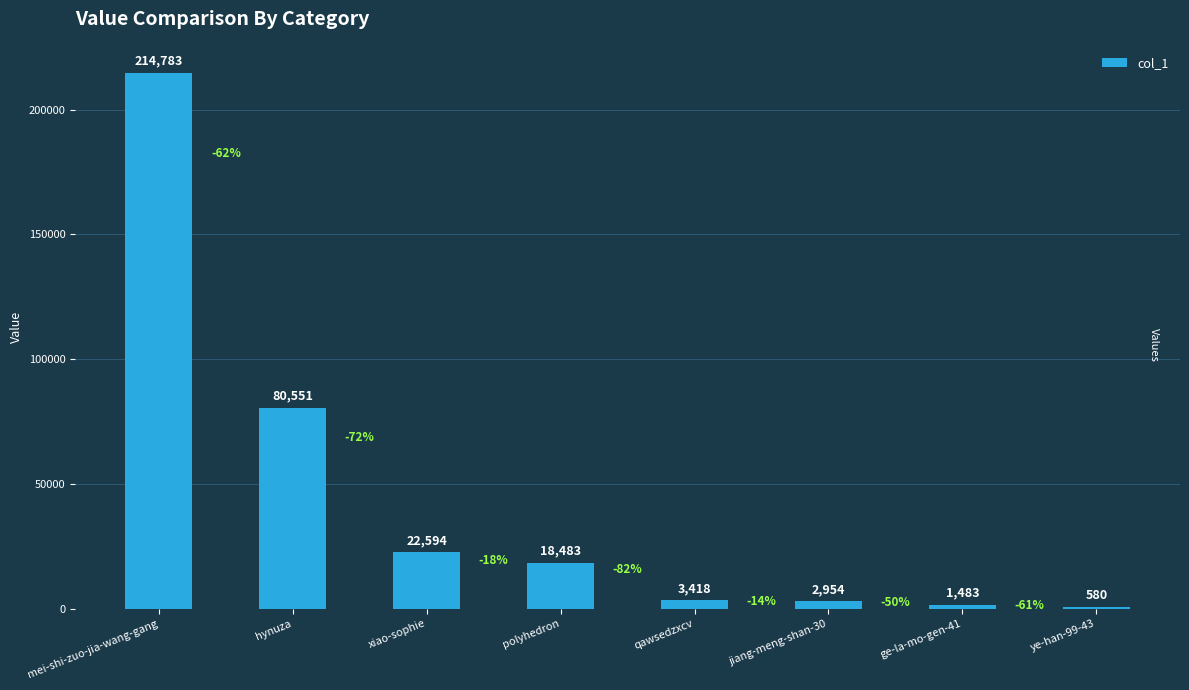

What is the sum of the values at ye-han-99-43 and ge-la-mo-gen-41?

2063